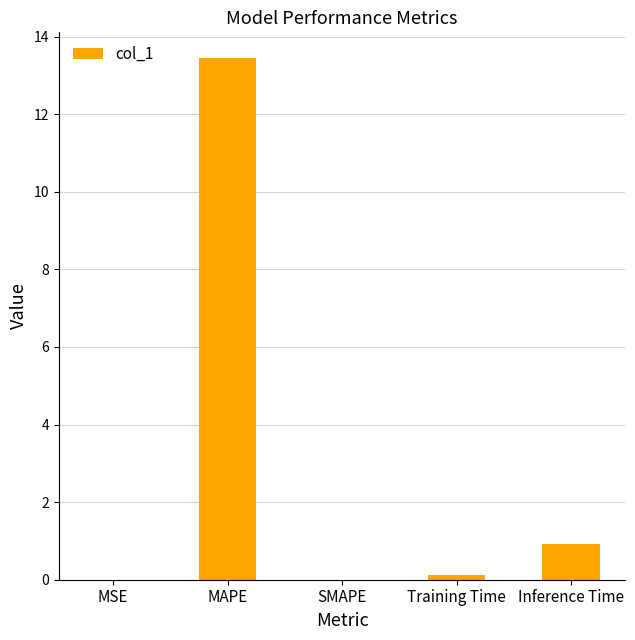

The chart shows a value of 13.4 at MAPE. True or false?

True